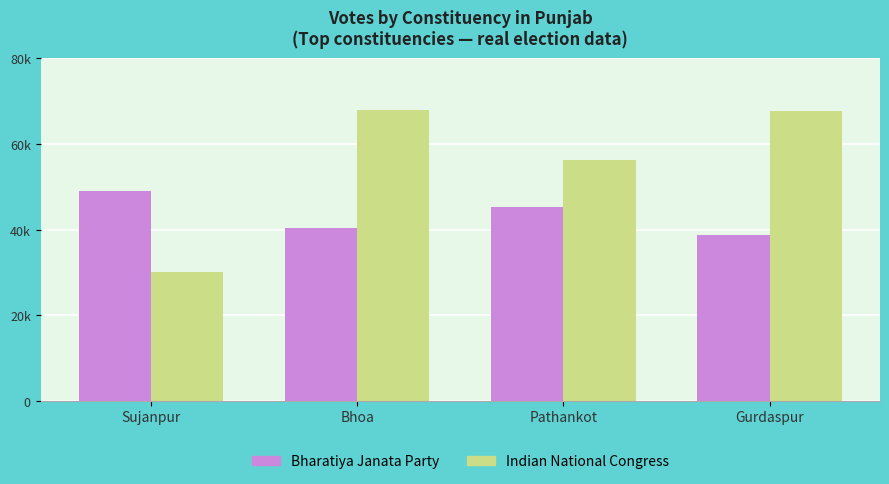

What is the label of the 2nd bar from the right?

Pathankot